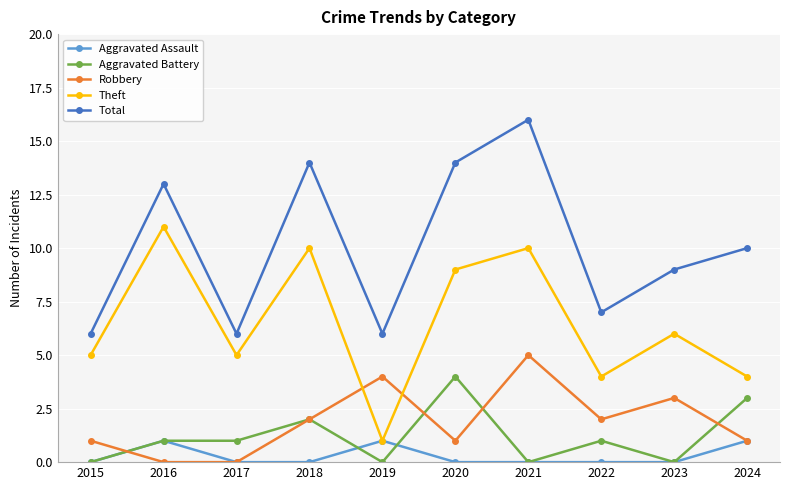

How many lines are shown in the chart?

5